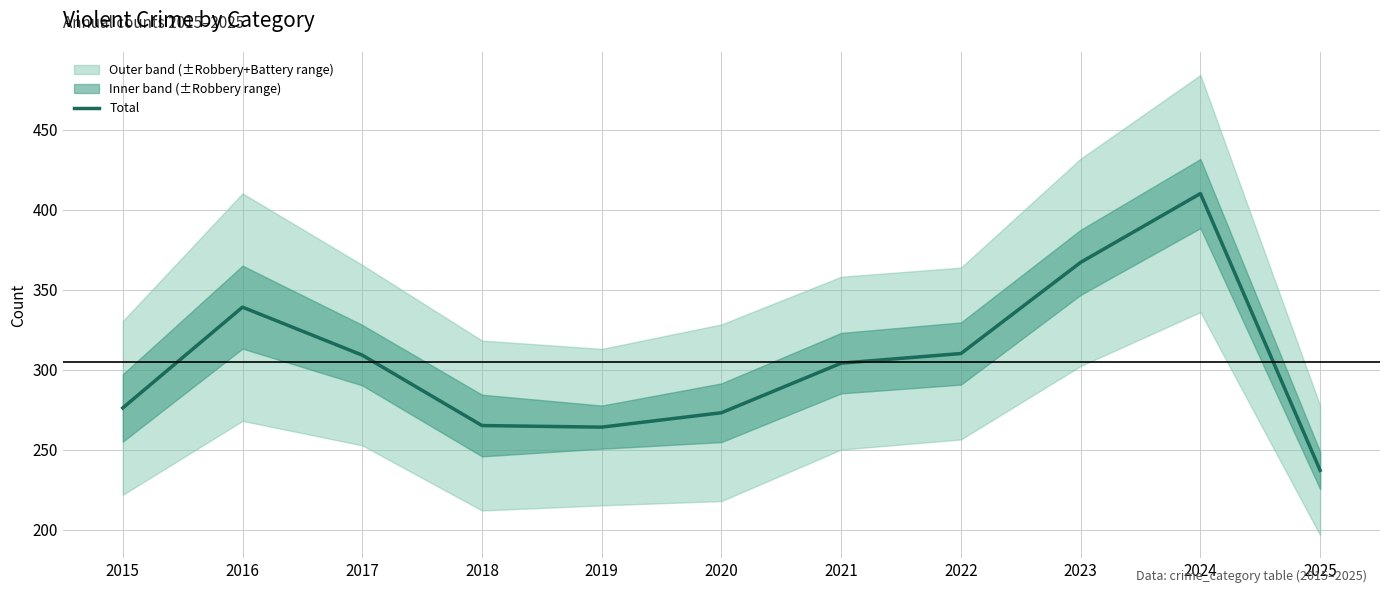

Where is the data nearest to the value 323?

2022